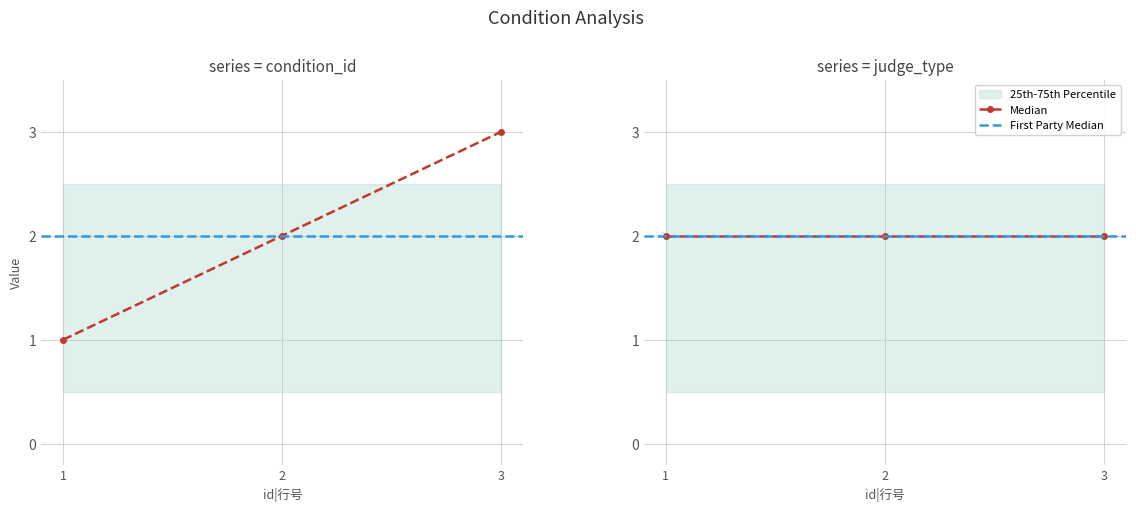

What is the approximate value at 3?

3